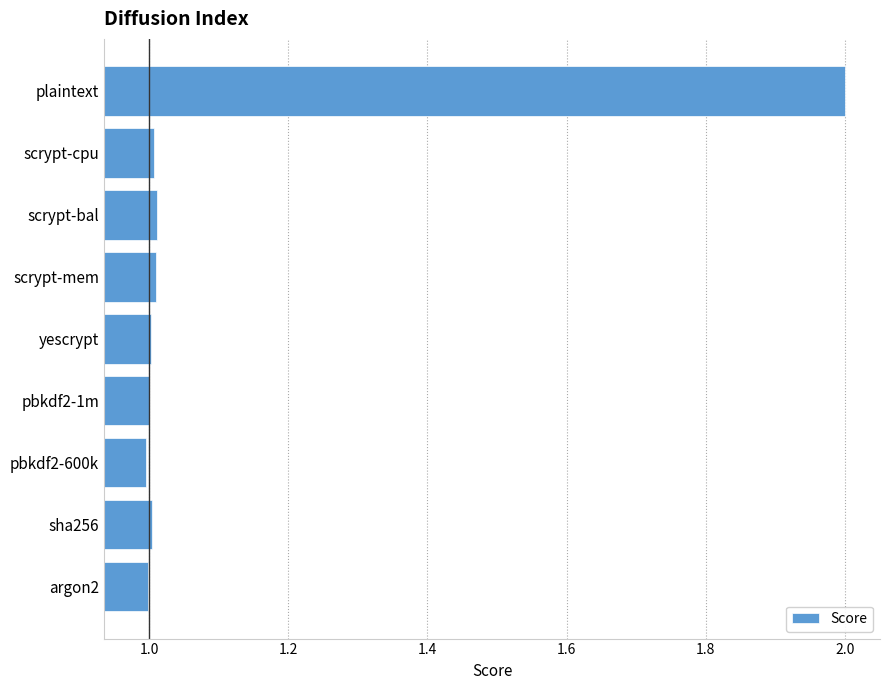

What is the greatest value displayed?

2.0